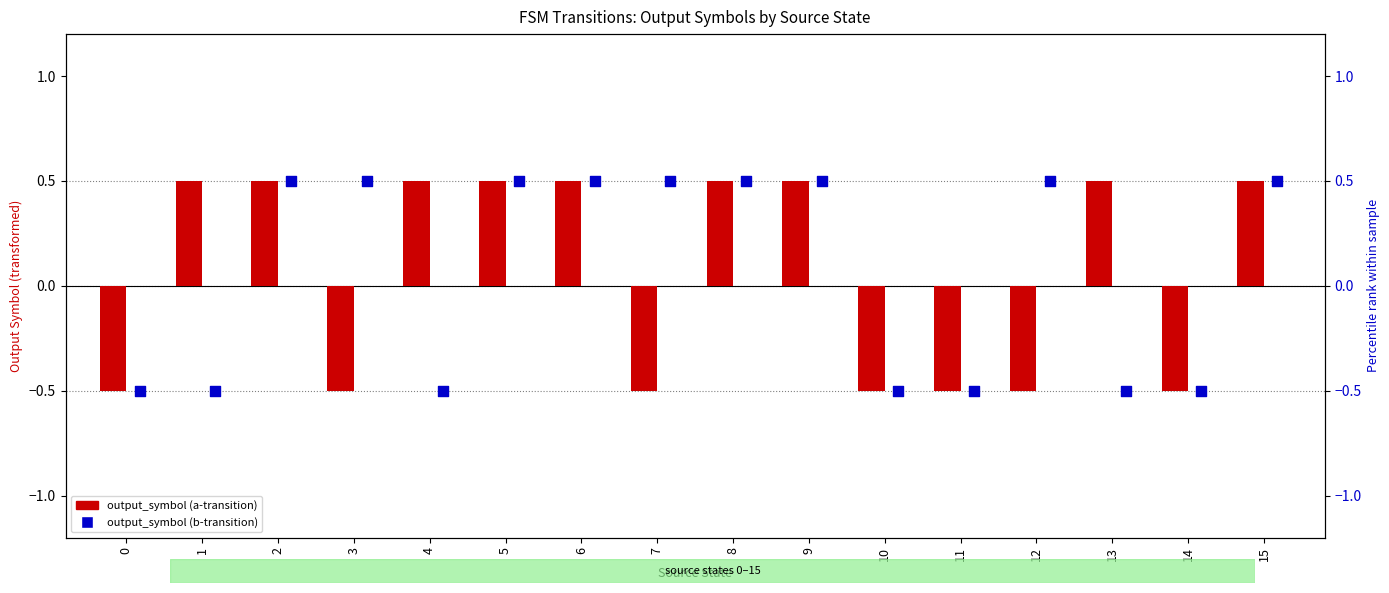

Which series has the widest spread of Y values?

output_symbol (a-transition)